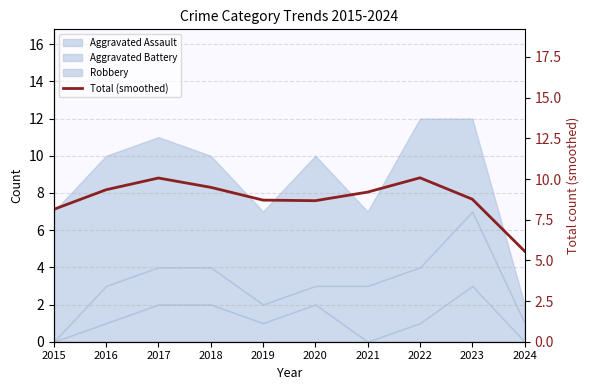

What is the value of the 2nd point from the left?

9.3